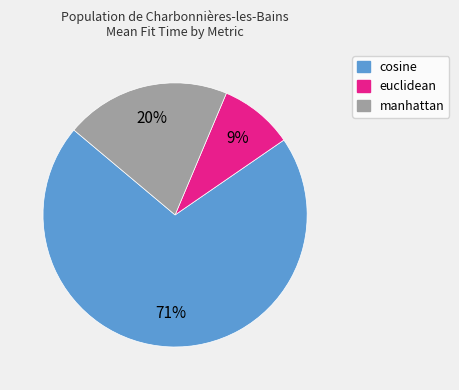

To the nearest percent, what is the average slice percentage?

33%